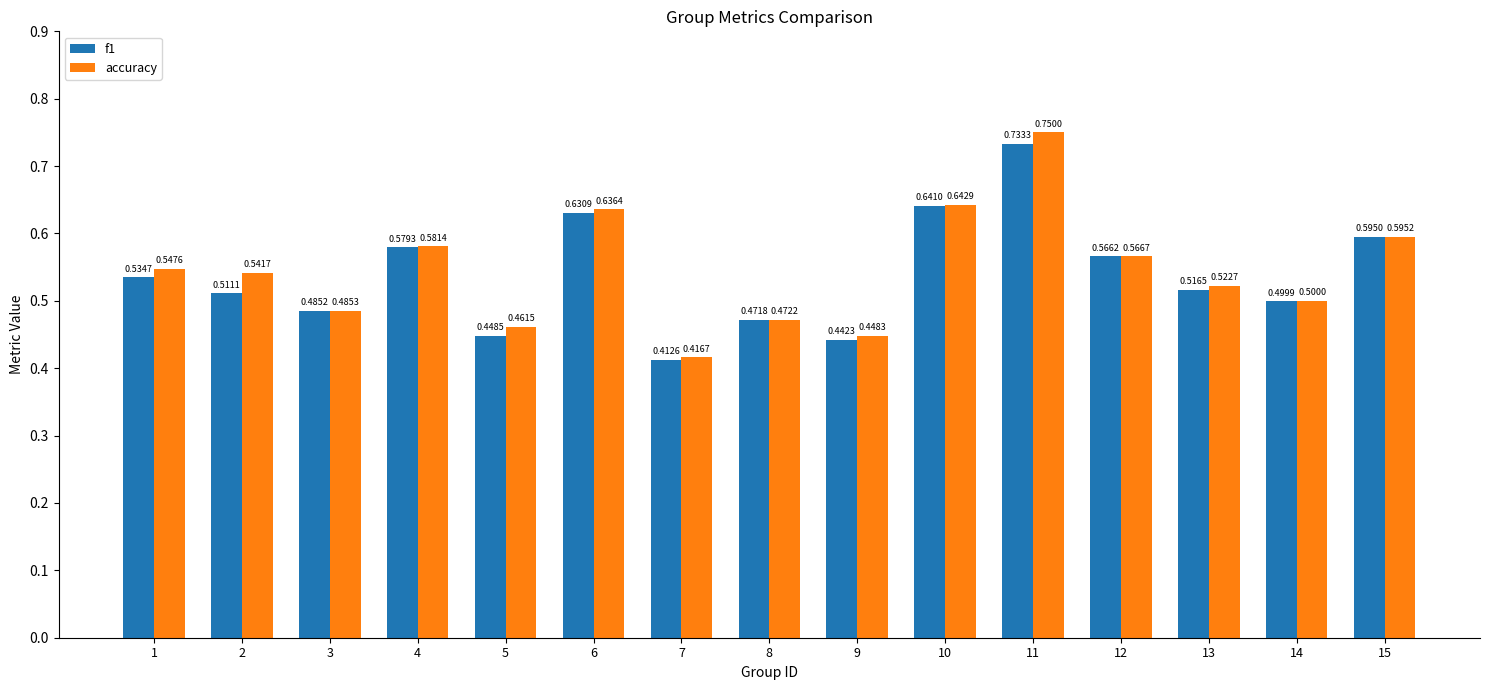

Which series changed the most between 6 and 13?

f1